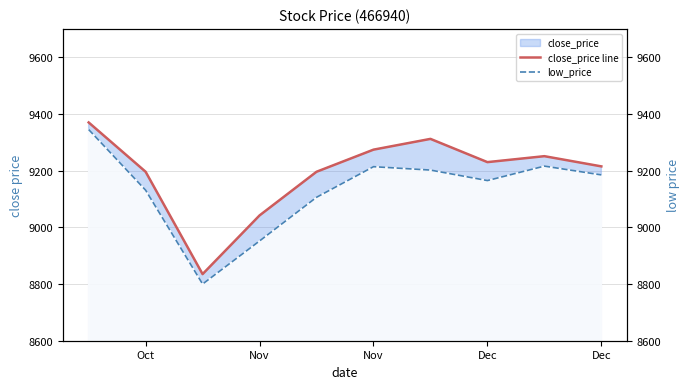

Which series has the widest spread of values?

low_price